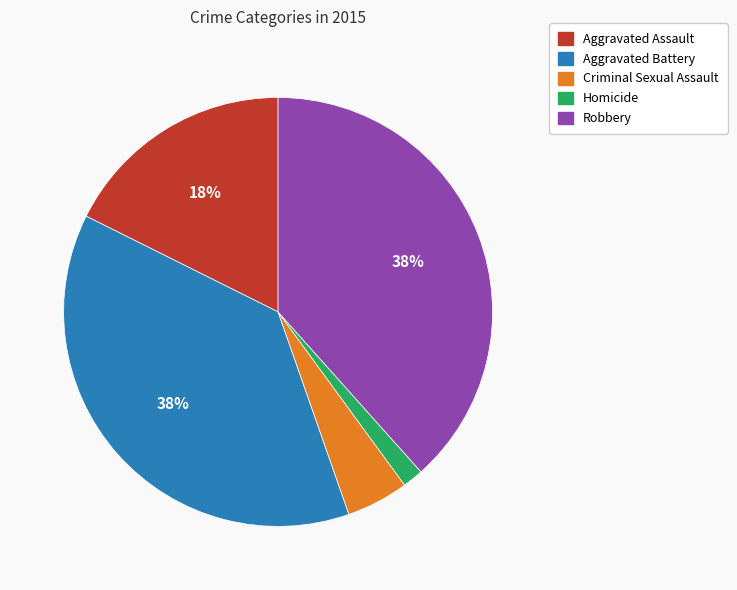

Does Homicide represent more than half of the total?

No